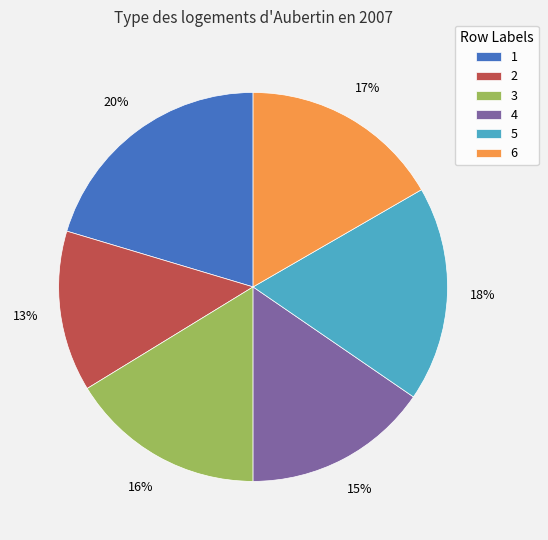

To the nearest percent, what is the difference between the 5 and 6 slice percentages?

1%